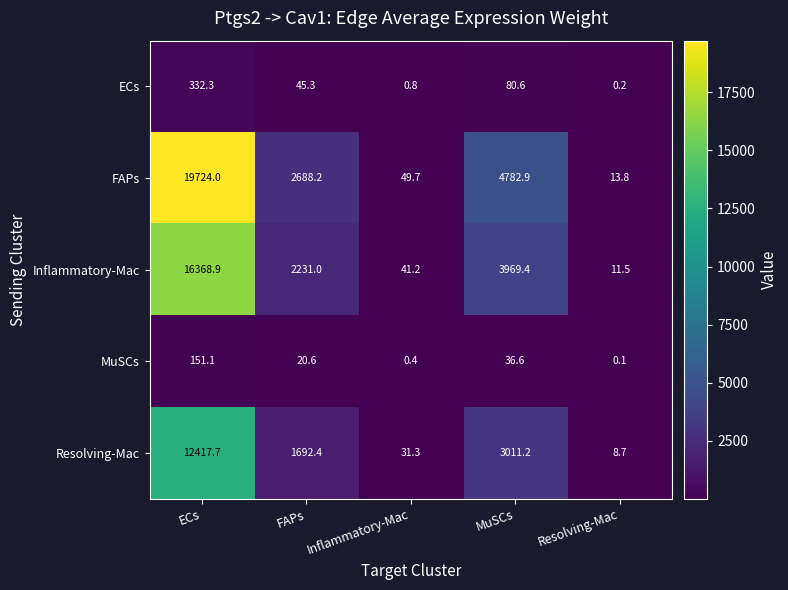

Which category has the lowest value in the FAPs series?

Resolving-Mac